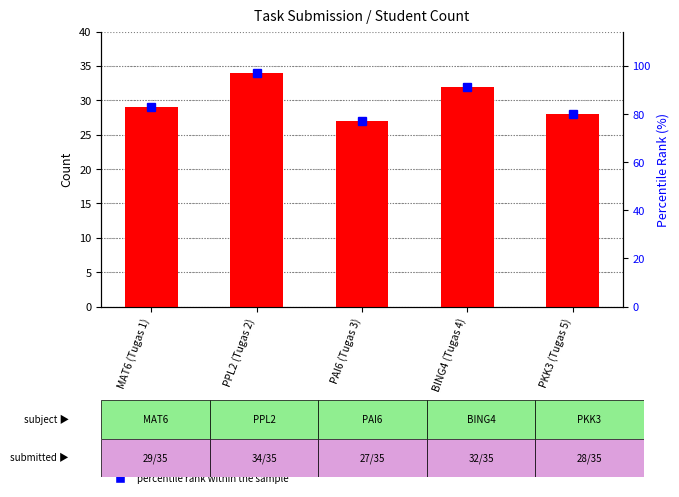

What is the sum of all percentile rank within the sample values?

428.6